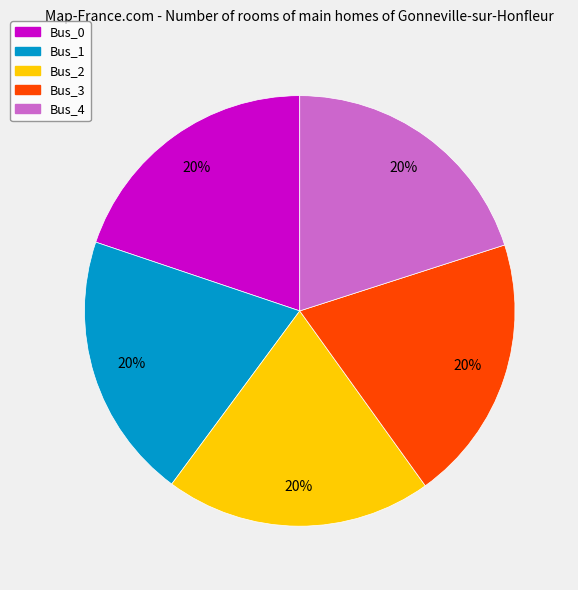

What percentage is the Bus_4 slice, to the nearest percent?

20%